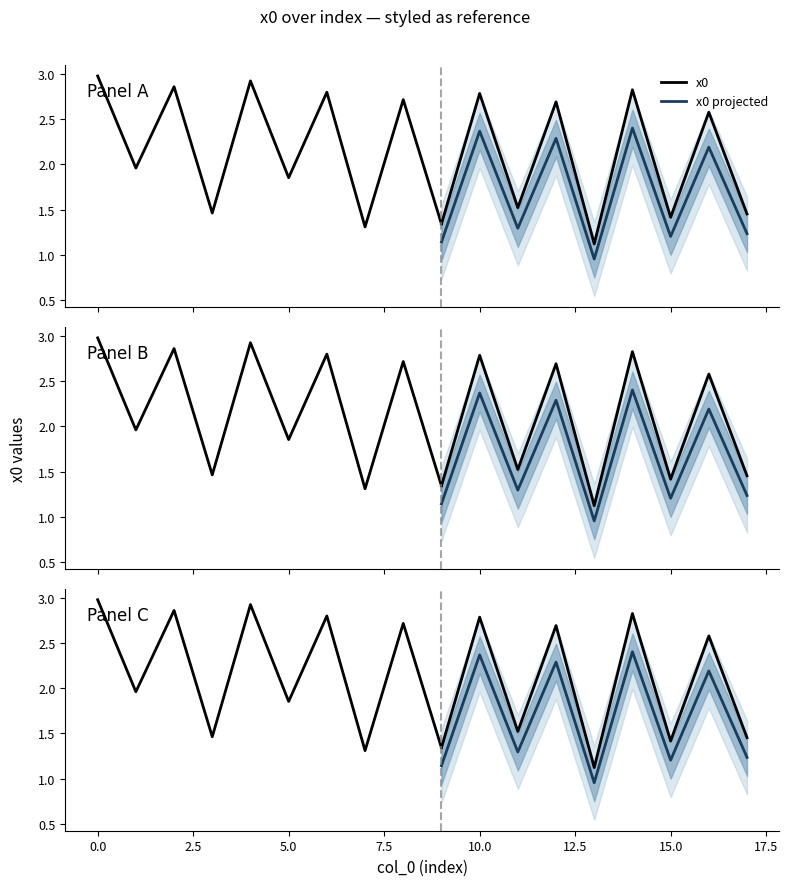

True or false: the data shows 1.1 at 14.

False